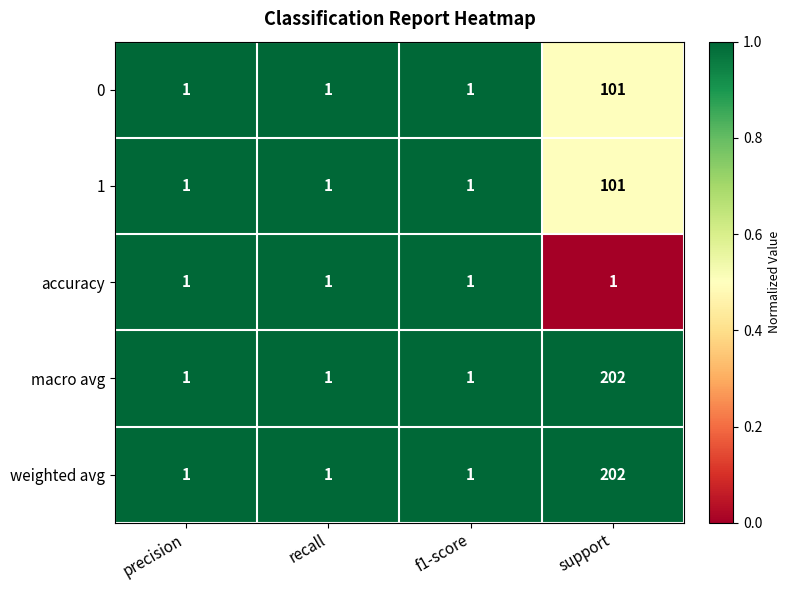

Which label corresponds to the largest value in the chart?

support